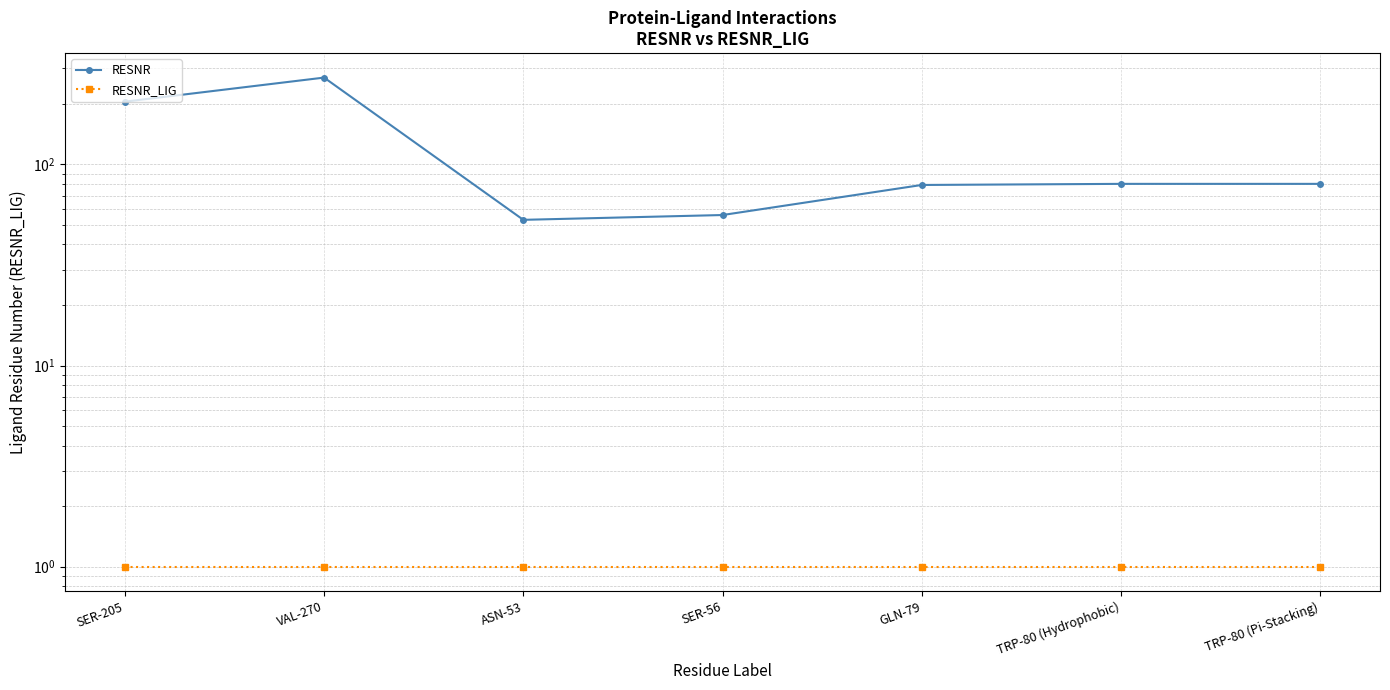

The RESNR_LIG series shows 1 at SER-205. True or false?

True